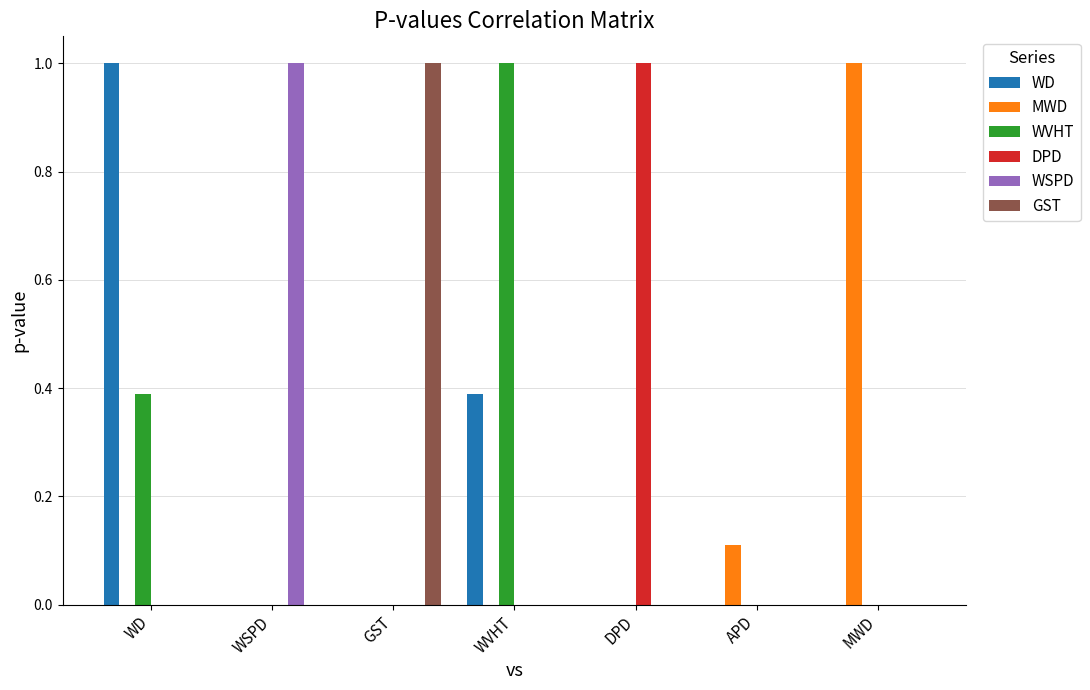

Is it true that GST equals 0.0 at WVHT?

True